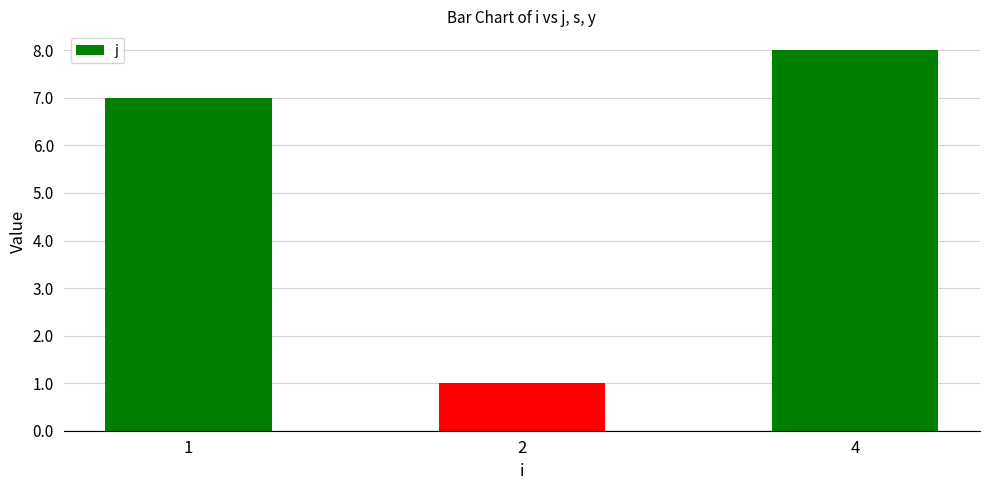

What is the sum of the values at 2 and 4?

9